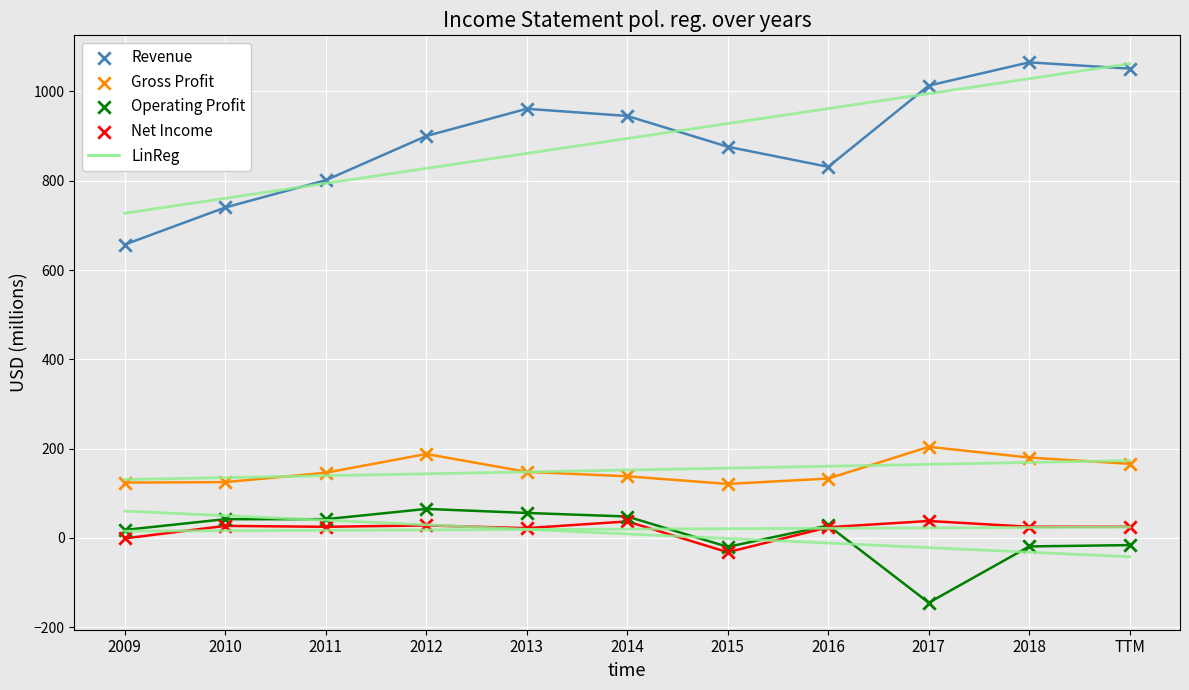

Which series has the largest Y range (max minus min)?

Revenue